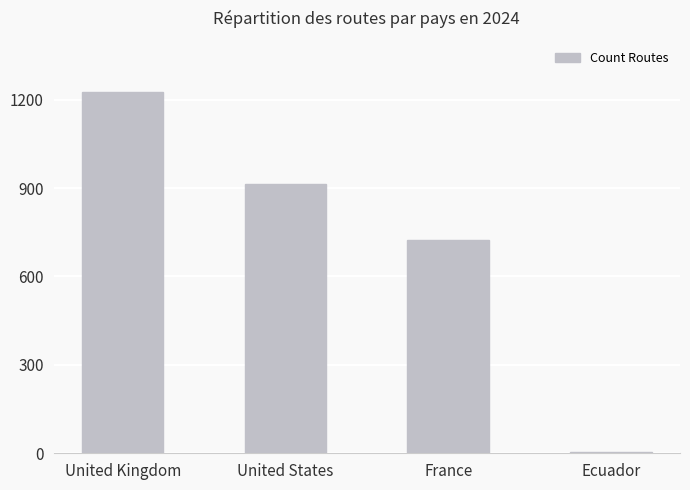

What is the ratio of the value at France to the value at United Kingdom?

0.6